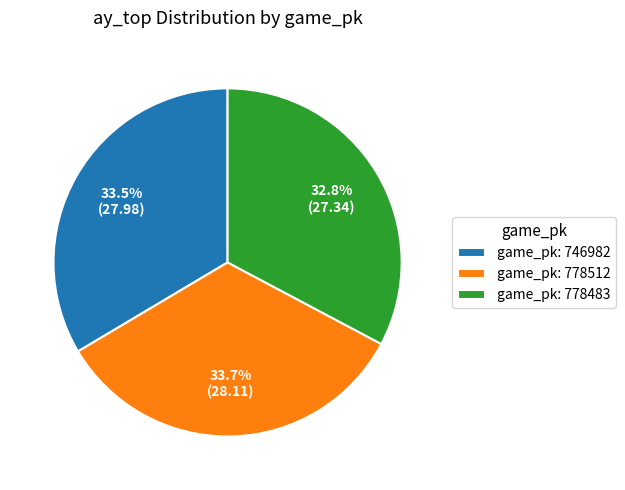

Which category has the smallest portion of the pie?

game_pk: 778483